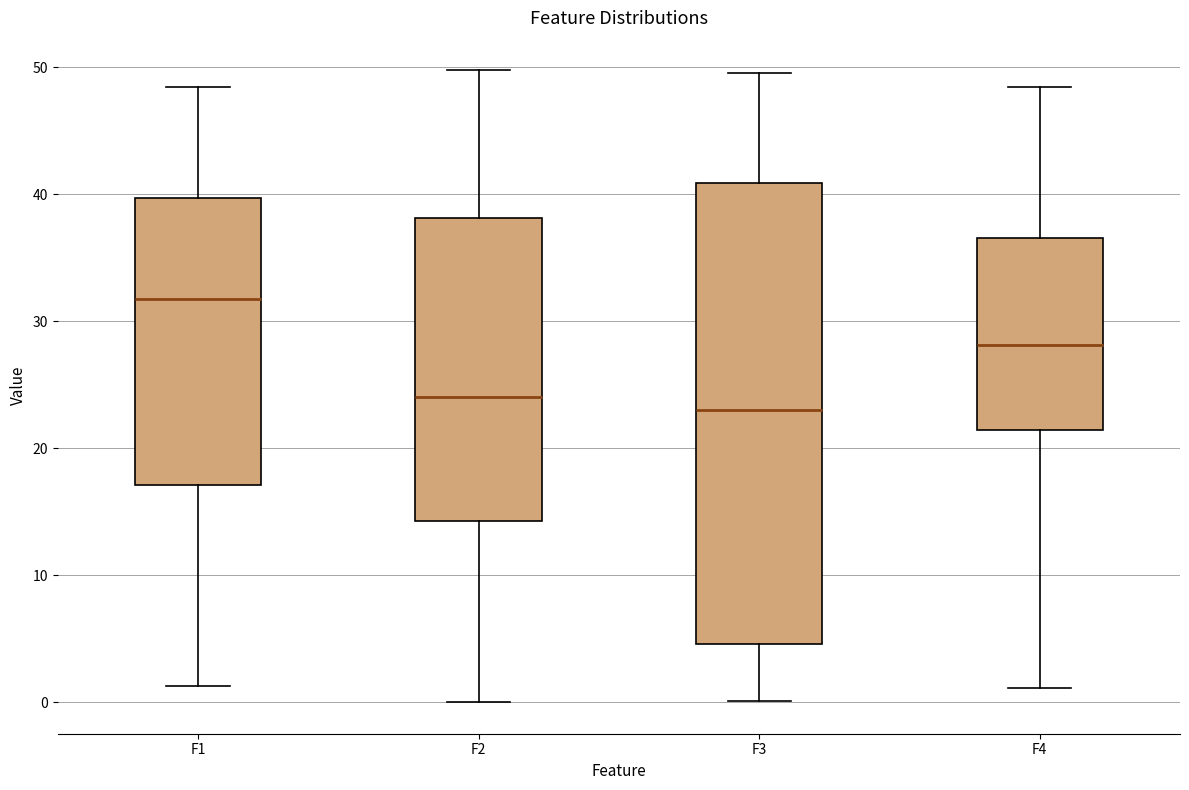

Comparing the boxes themselves (not the whiskers), which one is the tallest?

F3